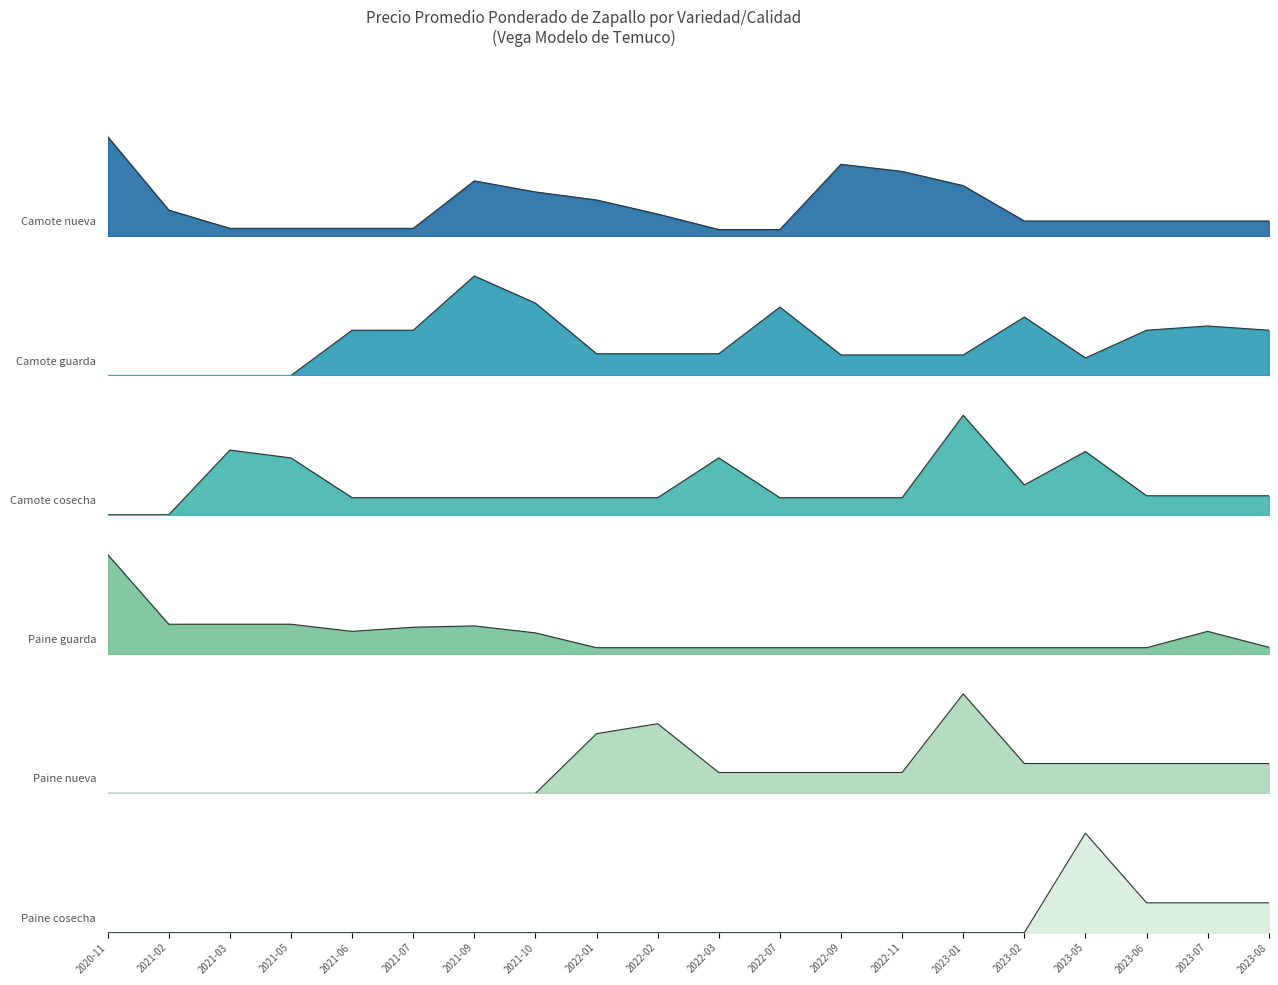

How many categories are shown in the chart?

20